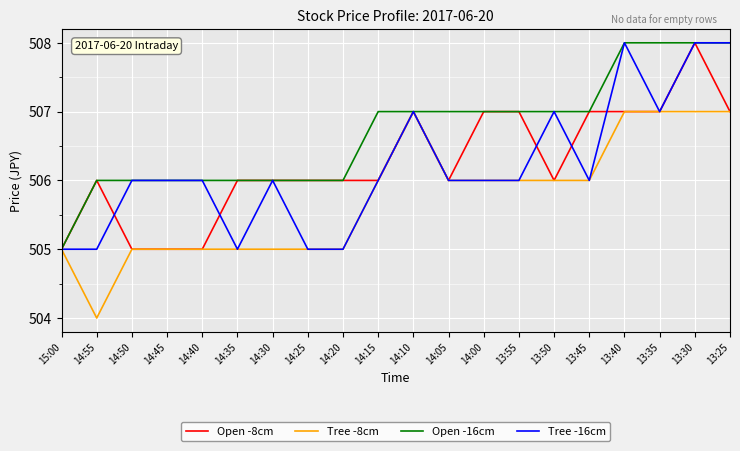

What is the minimum value for Tree -8cm?

504